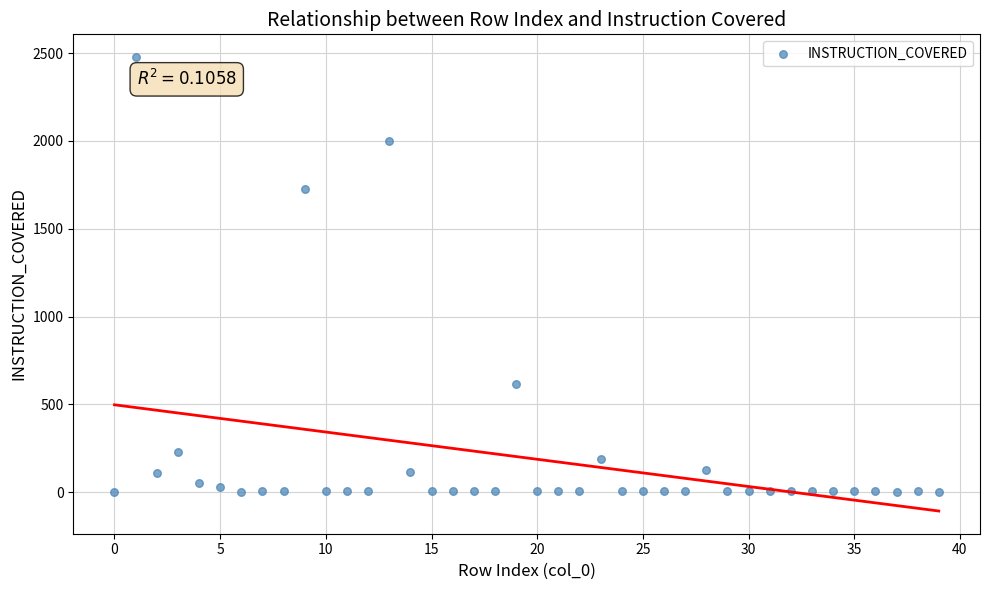

What Y value in the scatter plot is closest to 1239?

1727